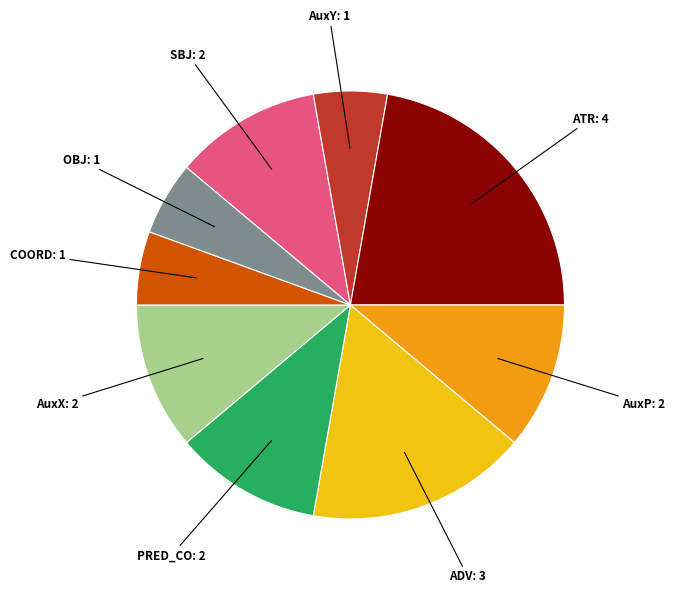

Do AuxX: 2 and ADV: 3 together represent more than half of the pie?

No